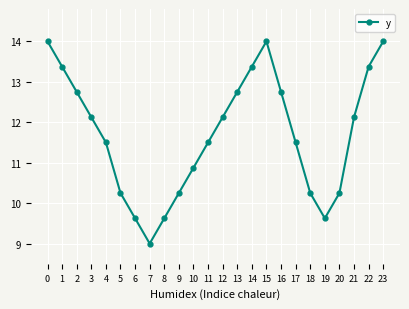

What is the greatest value displayed?

14.0